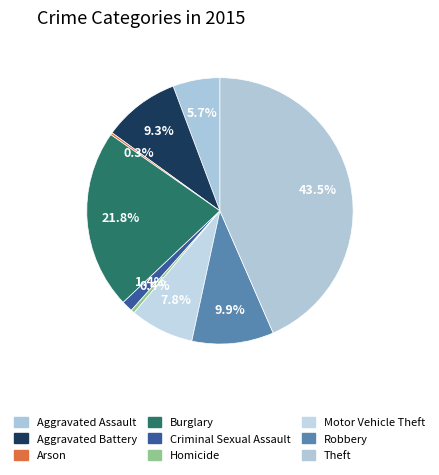

What percentage is the Robbery slice, to the nearest percent?

10%